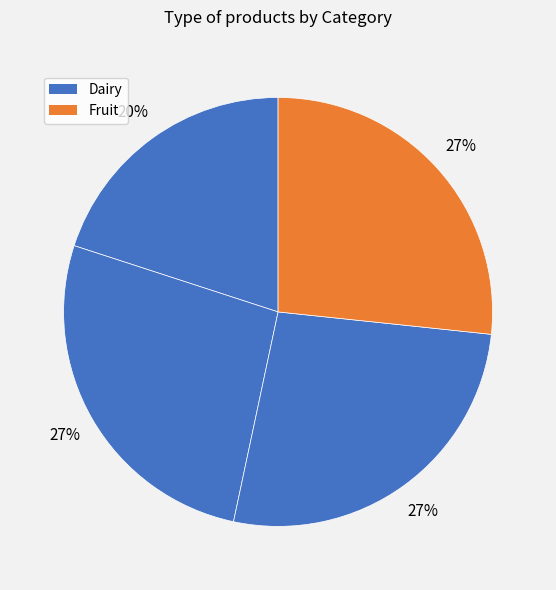

To the nearest percent, what is the difference between the largest and smallest slice percentages?

7%